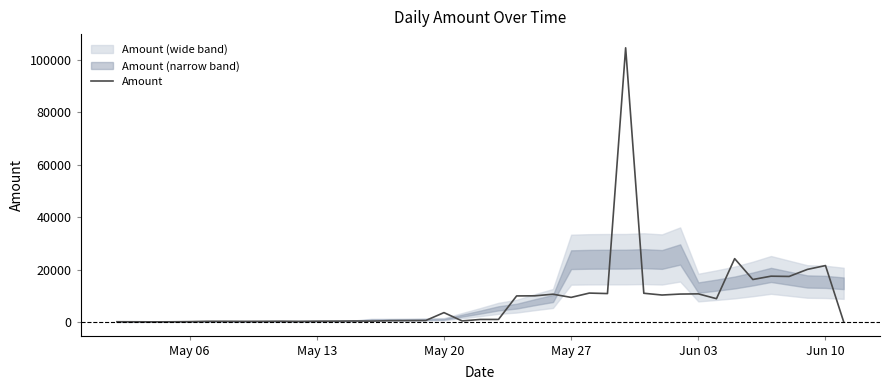

How many data points are less than 1028?

20